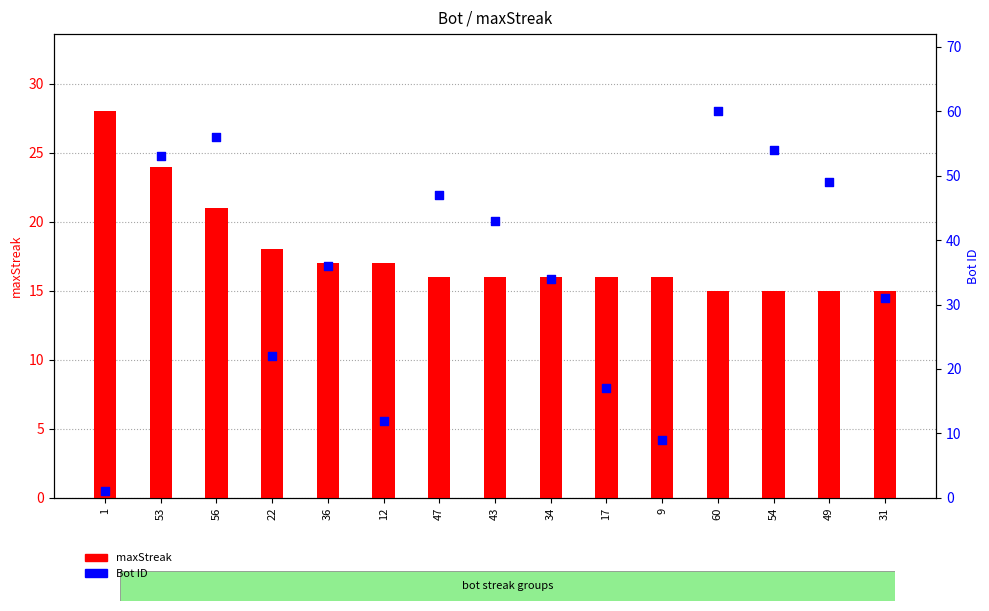

At how many categories does at least one series exceed 8?

15